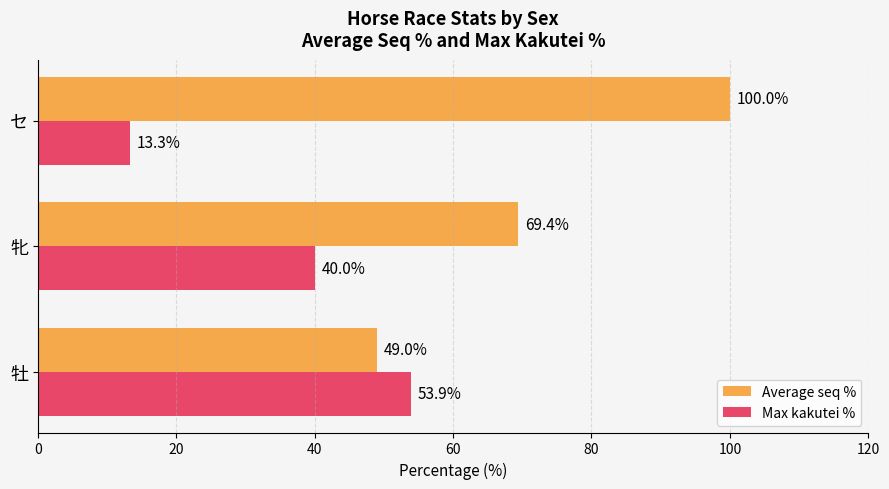

List the series in order of their peak value, highest first.

Average seq %, Max kakutei %